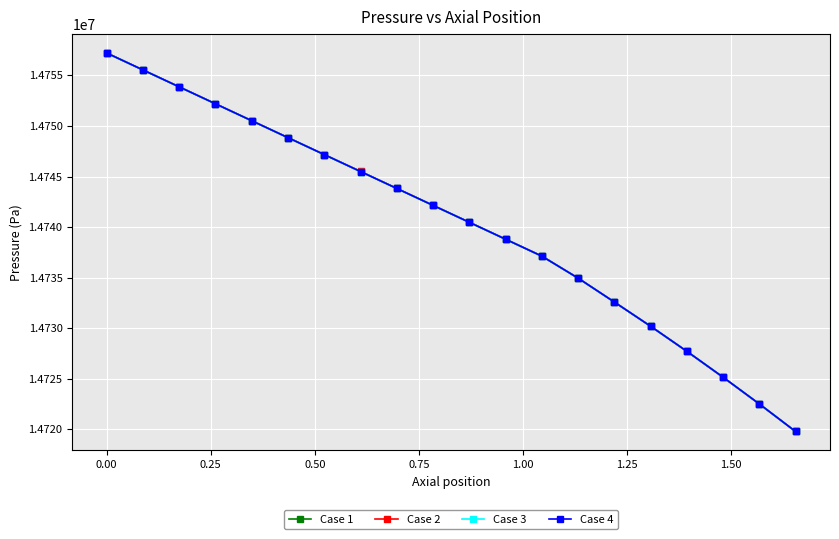

True or false: Case 1 has more than 2 points higher than both neighbors.

False